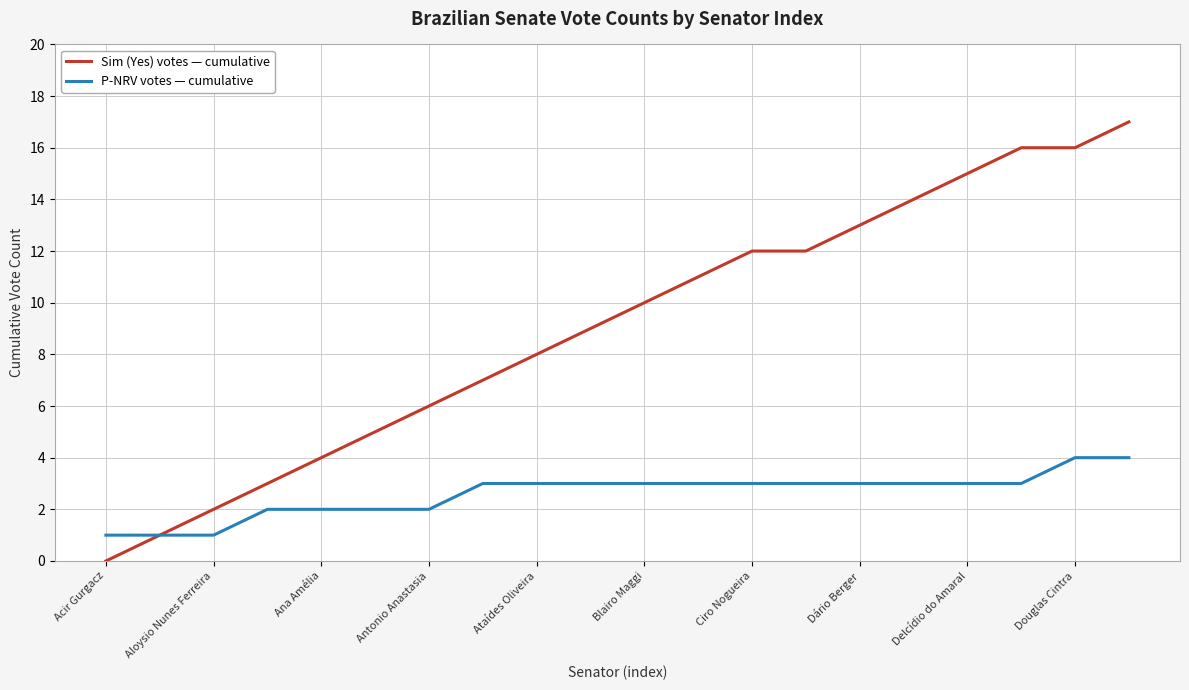

Which series has the largest total across all categories?

Sim (Yes) votes — cumulative